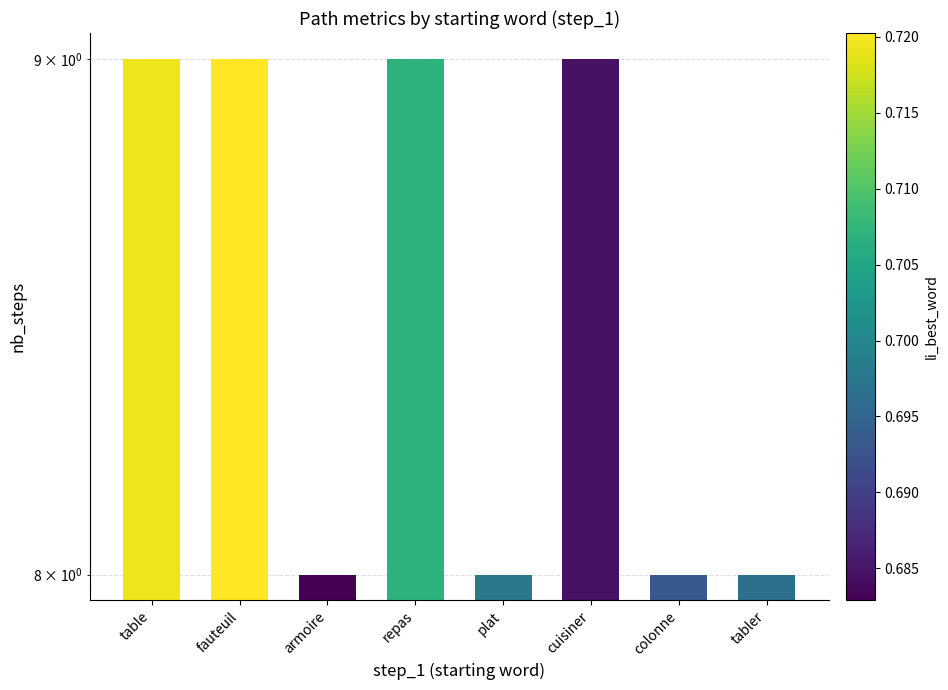

Approximately how many times larger is the value at repas compared to colonne?

1.1